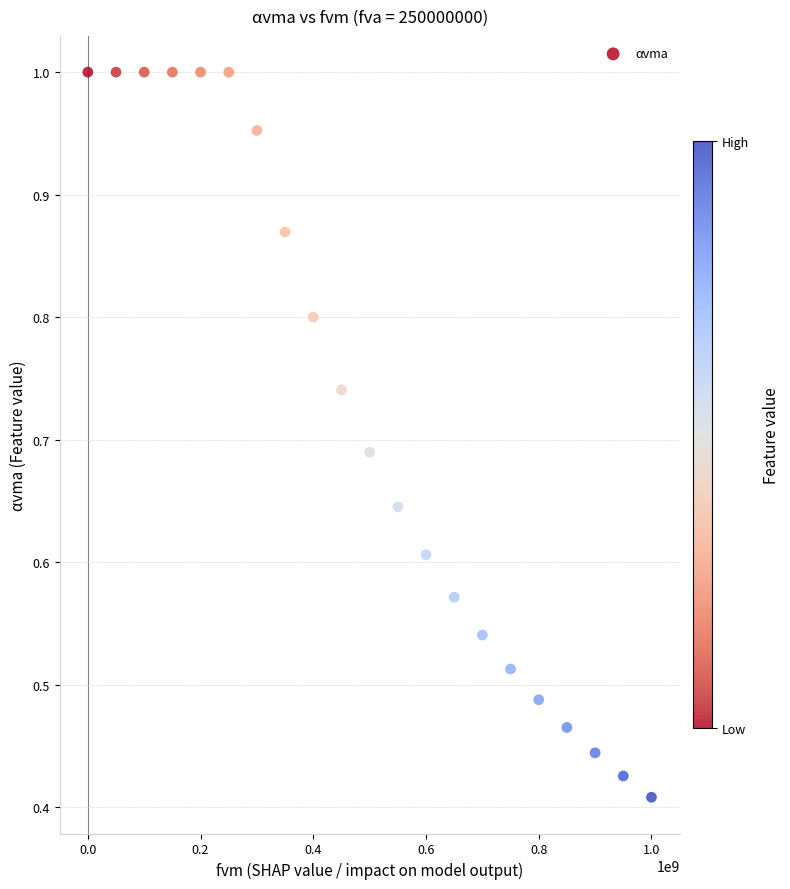

Count the number of points in this scatter plot.

21